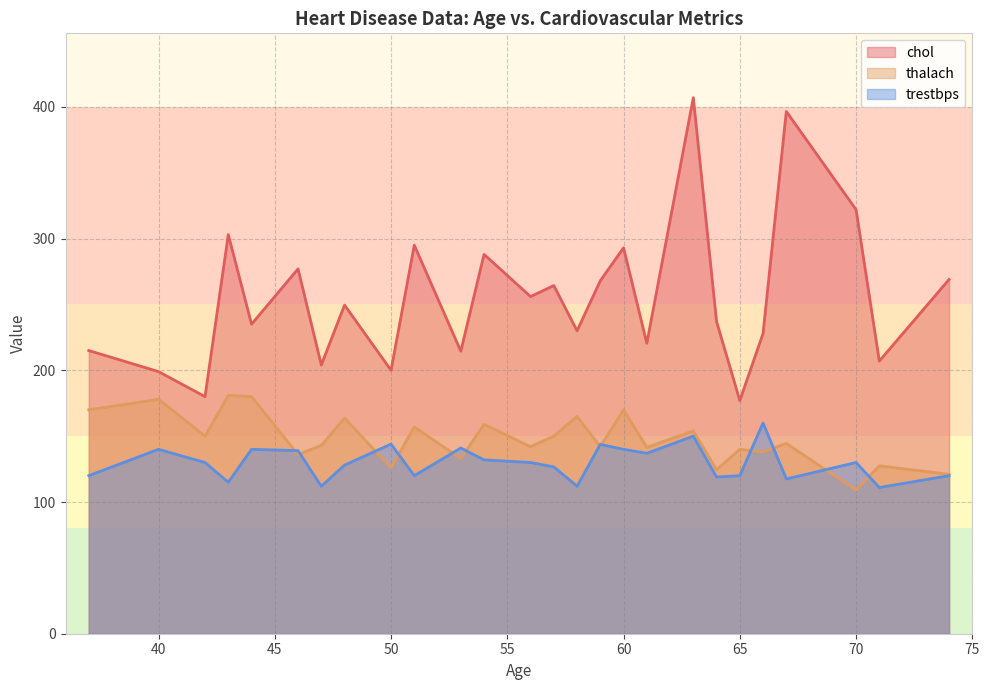

What is the greatest value displayed?

407.0